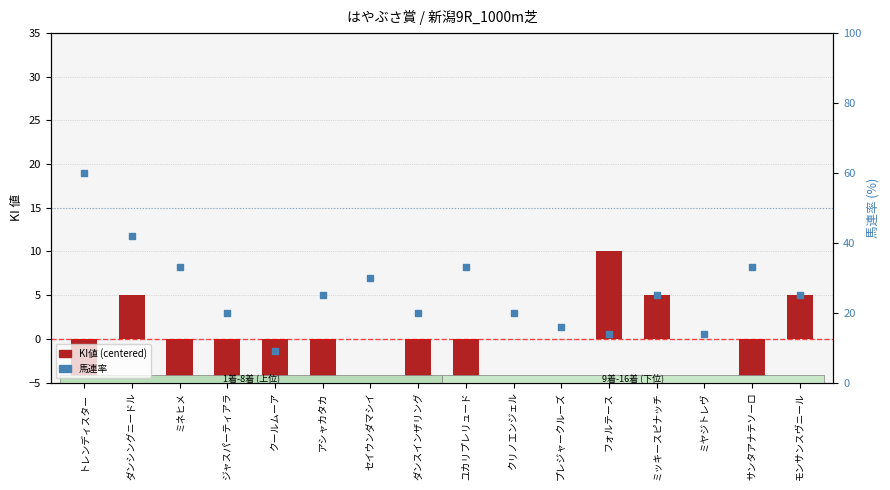

Is the value of 馬連率 at ユカリプレリュード greater than the value of KI値 (centered) at フォルテース?

Yes